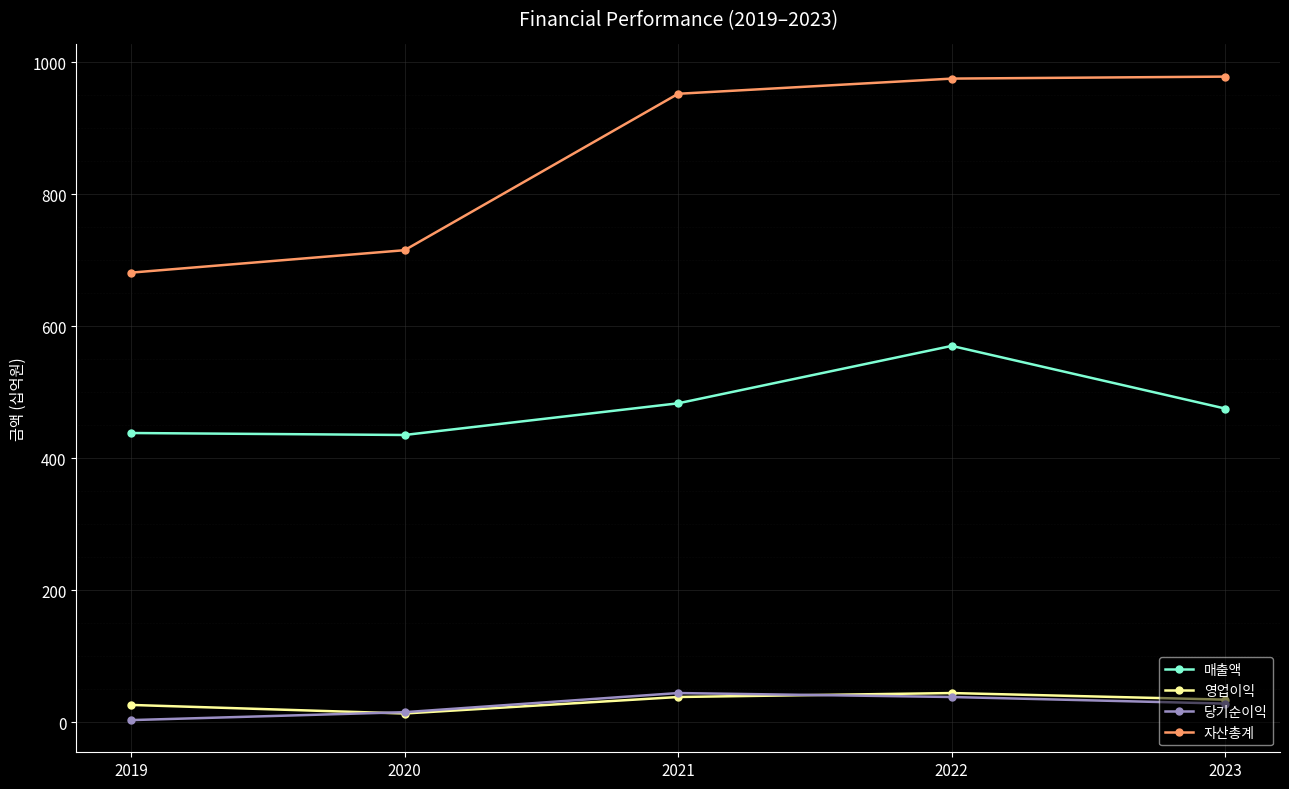

The value of 자산총계 at 2023 is 978. True or false?

True